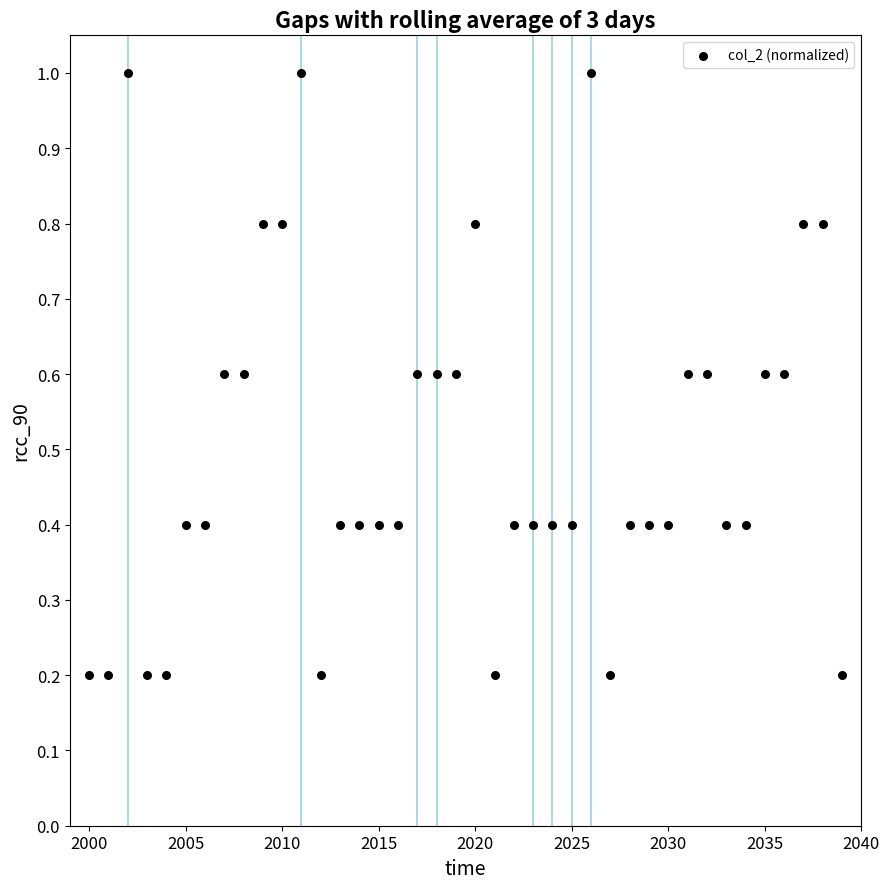

What is the range of Y values (max minus min)?

0.8